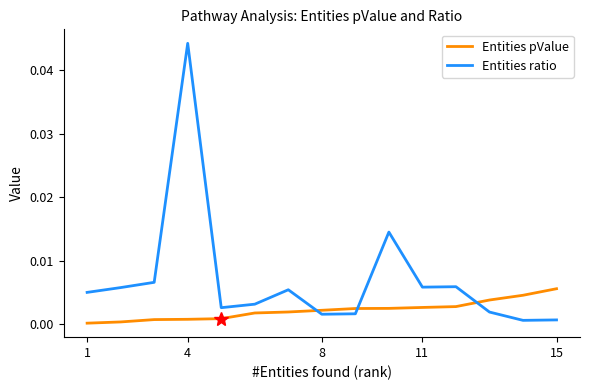

Rank the series by their average value, from lowest to highest.

Entities pValue, Entities ratio